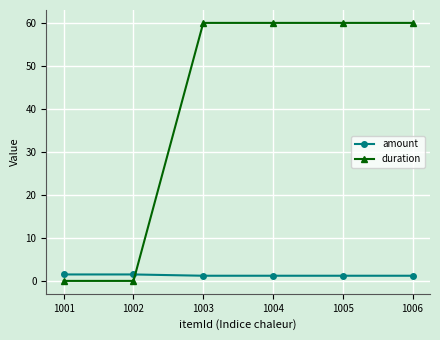

Reading left to right, extract all data points from this chart.

amount: 1.5	1.5	1.2	1.2	1.2	1.2
duration: 0.0	0.0	60.0	60.0	60.0	60.0